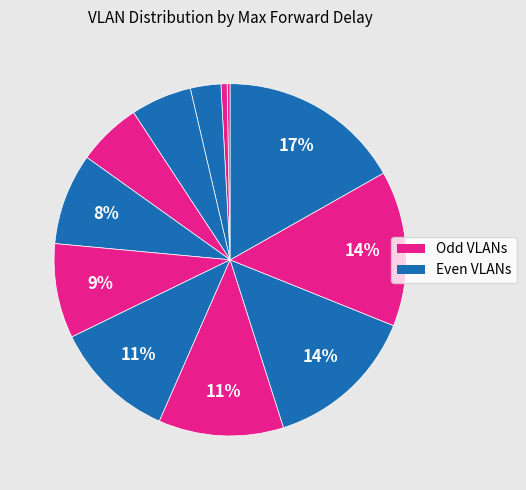

How many segments does this pie chart have?

12